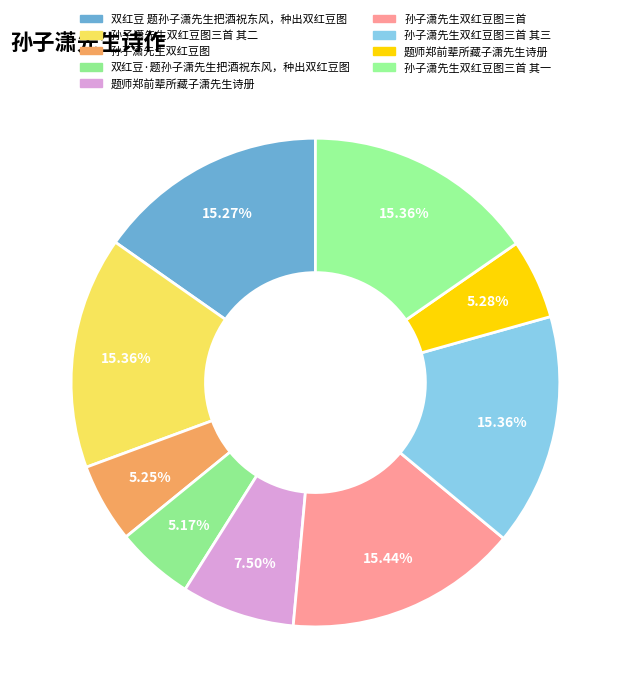

Which category has the biggest portion of the pie?

孙子潇先生双红豆图三首